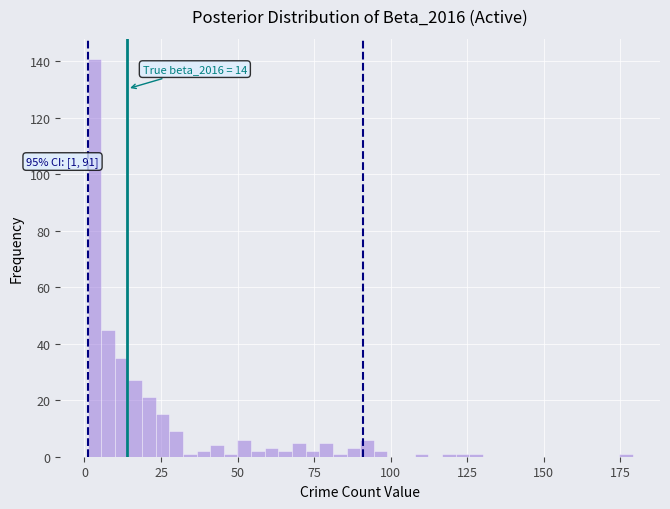

Read against the x-axis, roughly where is the centre of the tallest bar?

5